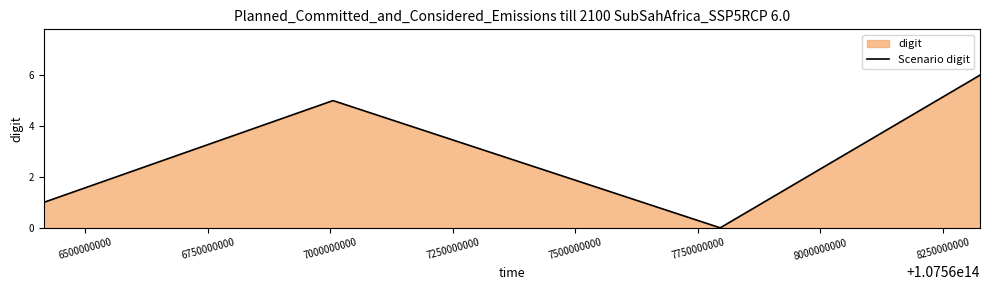

What is the maximum value shown in the chart?

6